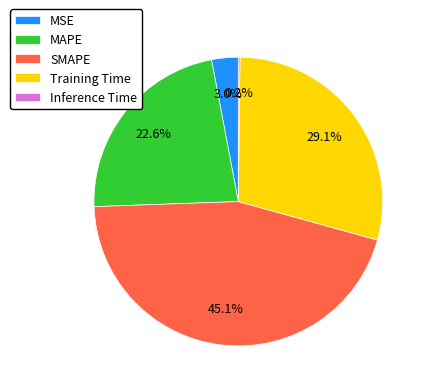

To the nearest percent, what portion does MAPE represent?

23%